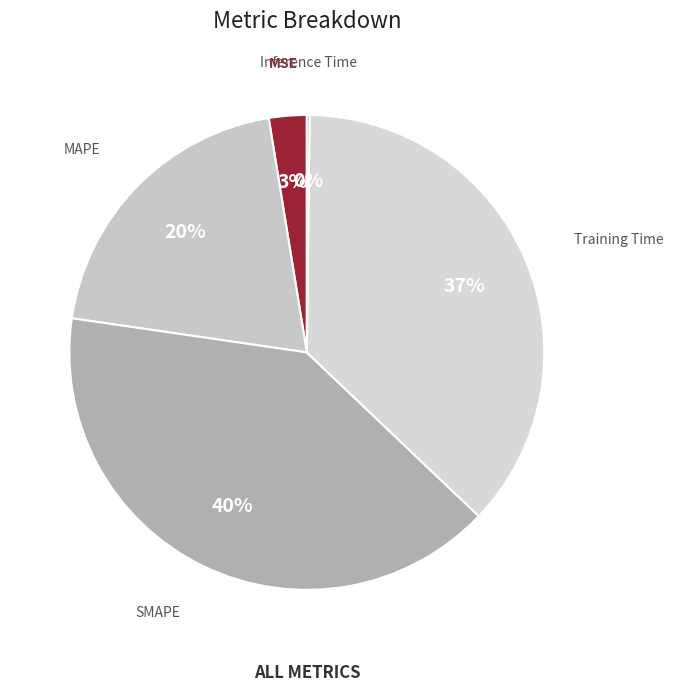

Is the sum of MAPE and MSE greater than half?

No